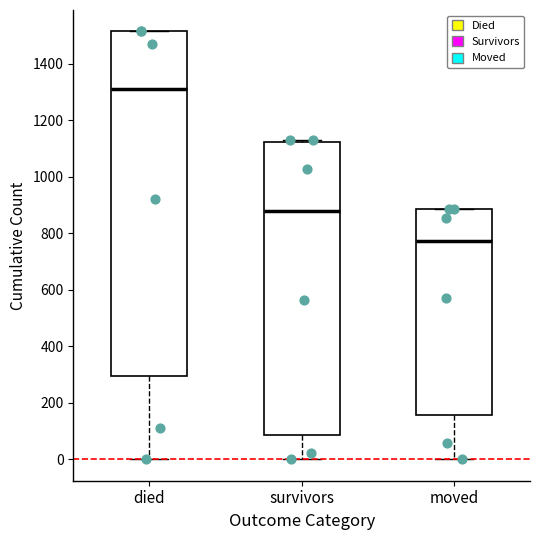

Which box is the tallest, from its lower edge to its upper edge?

died